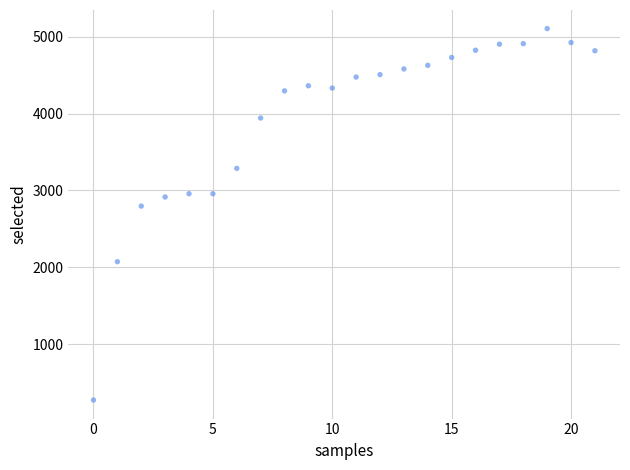

What Y value in the scatter plot is closest to 2689?

2796